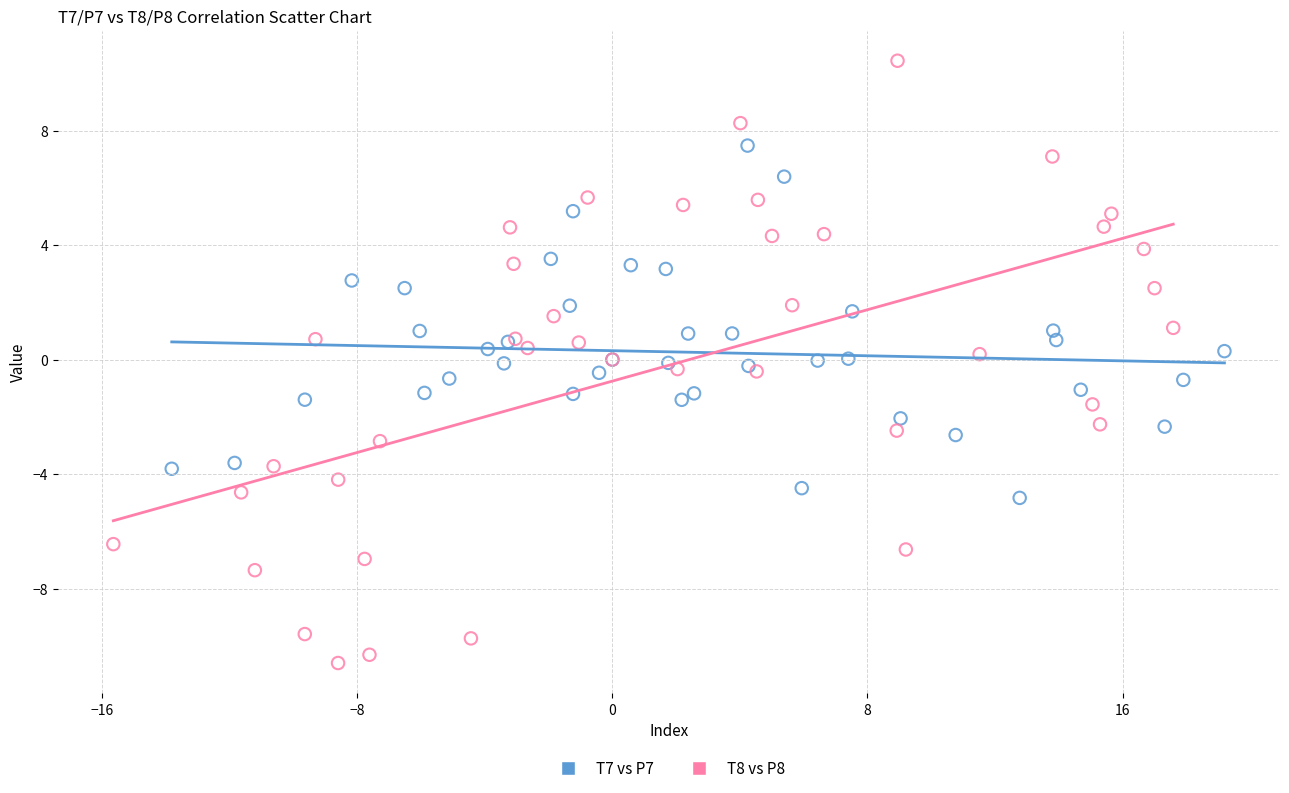

Which series reaches the maximum Y coordinate?

T8 vs P8